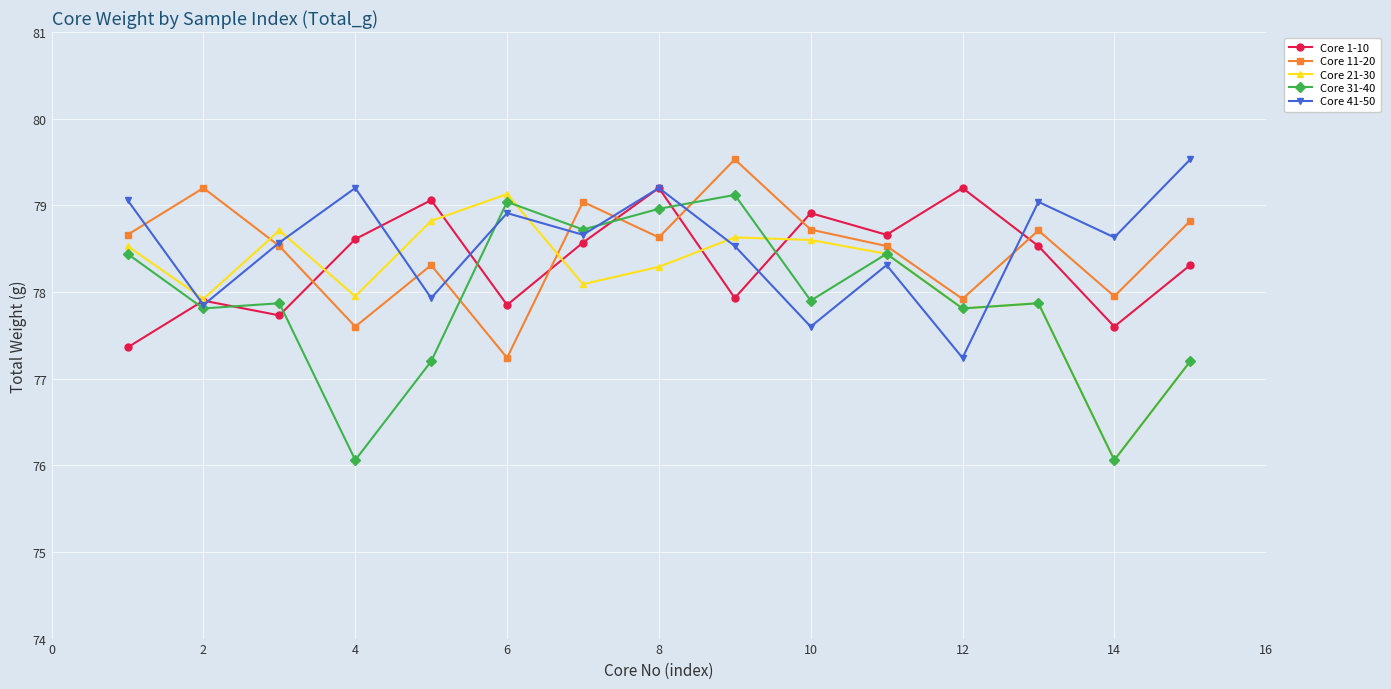

What is the value of the Core 21-30 point at the 7th from the left?

78.1